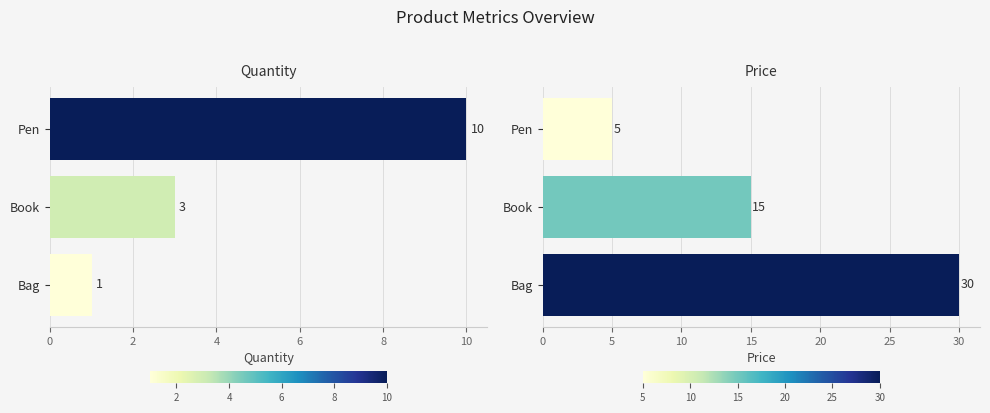

Between Pen and Book, which series saw the biggest shift?

Price